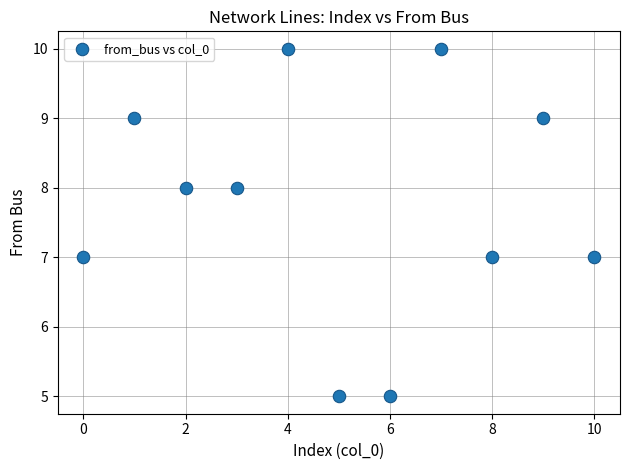

What is the average Y value?

8